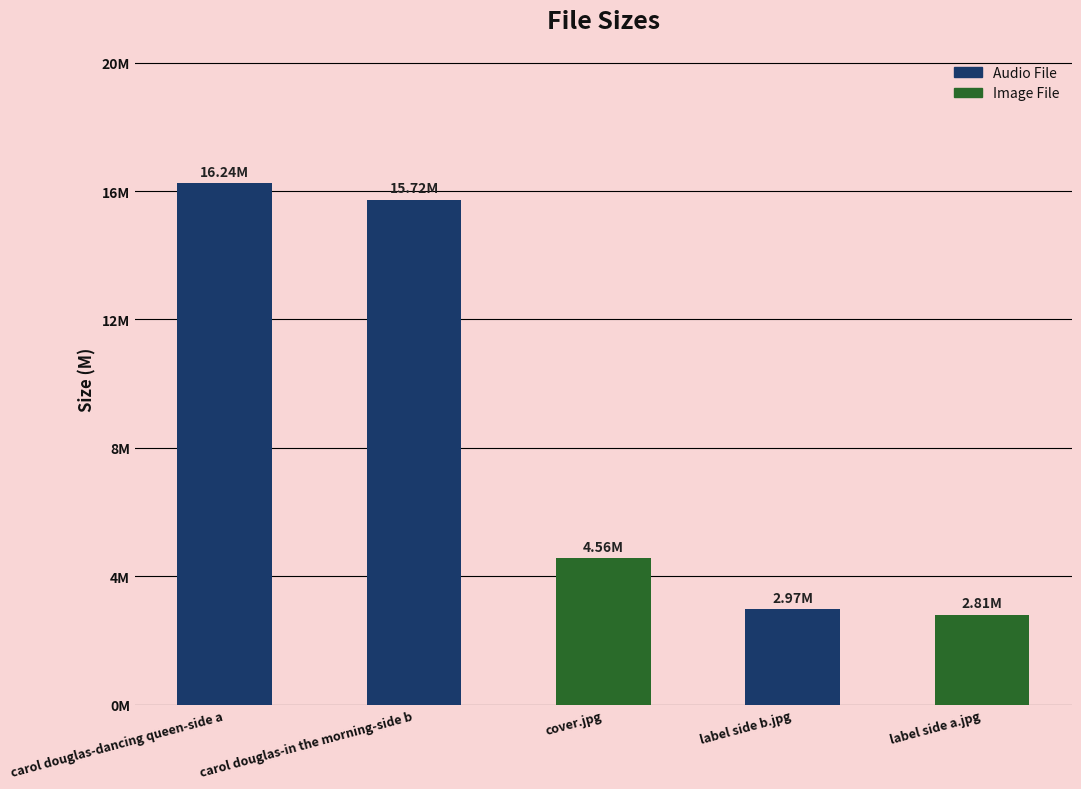

Reading left to right, what are all the values shown in this chart?

carol douglas-dancing queen-side a=16.2	carol douglas-in the morning-side b=15.7	cover.jpg=4.6	label side b.jpg=3.0	label side a.jpg=2.8